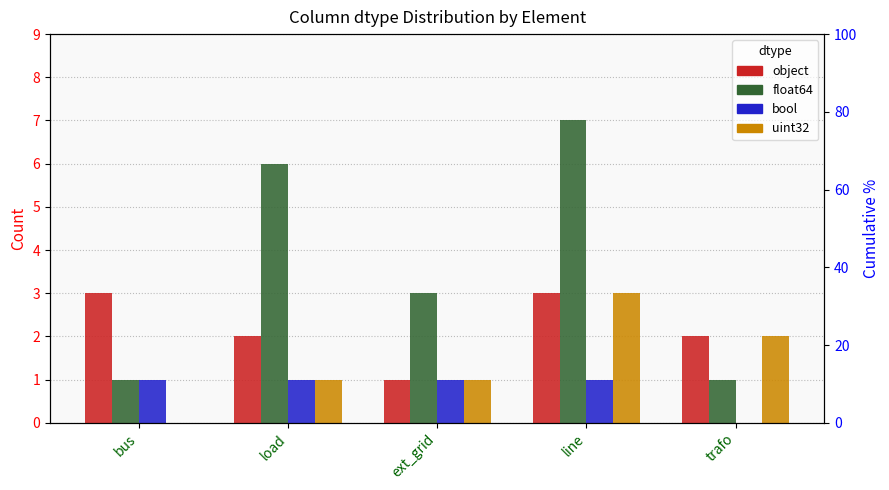

Which series changed the most between bus and line?

float64